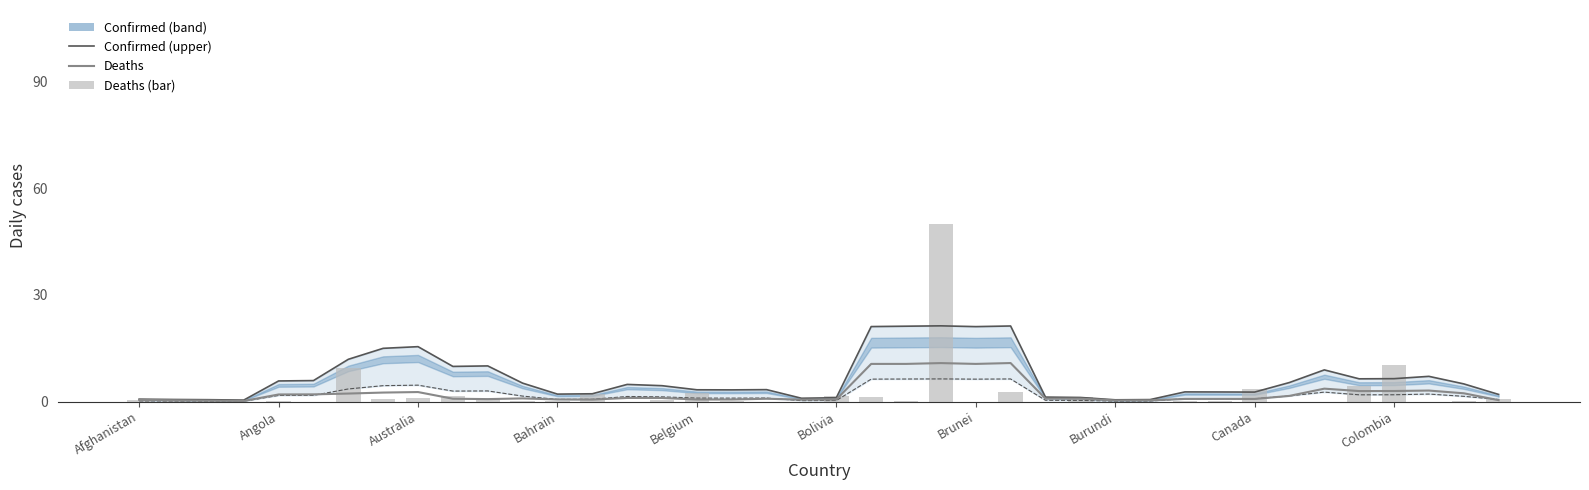

What position from the right is 21?

19